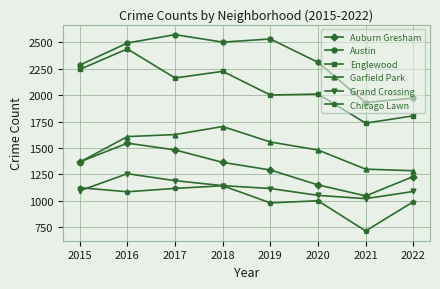

Which series changed the most between 2016 and 2019?

Englewood